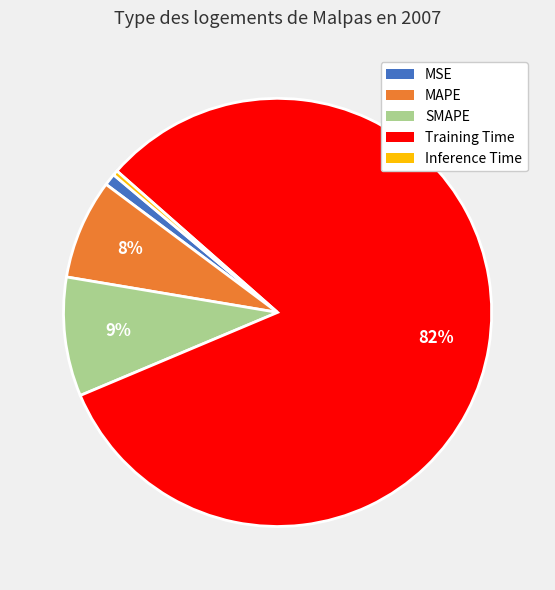

Is it true that MAPE is 1% of the pie?

False